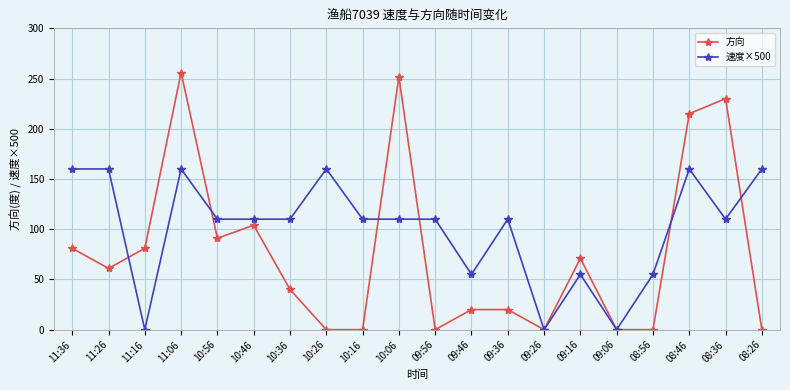

Between 09:36 and 08:56, which series saw the biggest shift?

速度×500